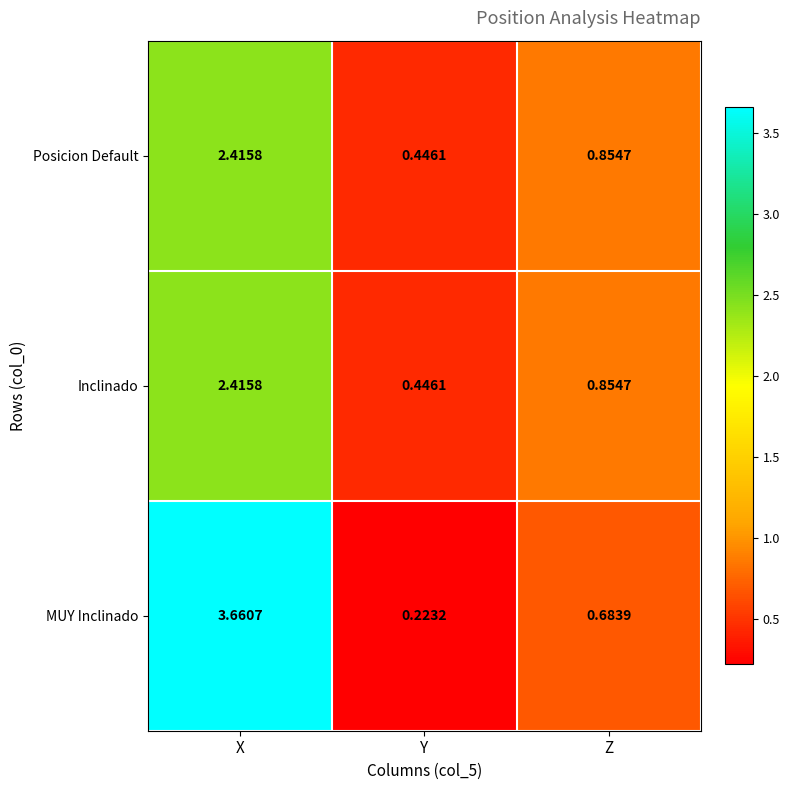

Which series has the largest total across all categories?

MUY Inclinado